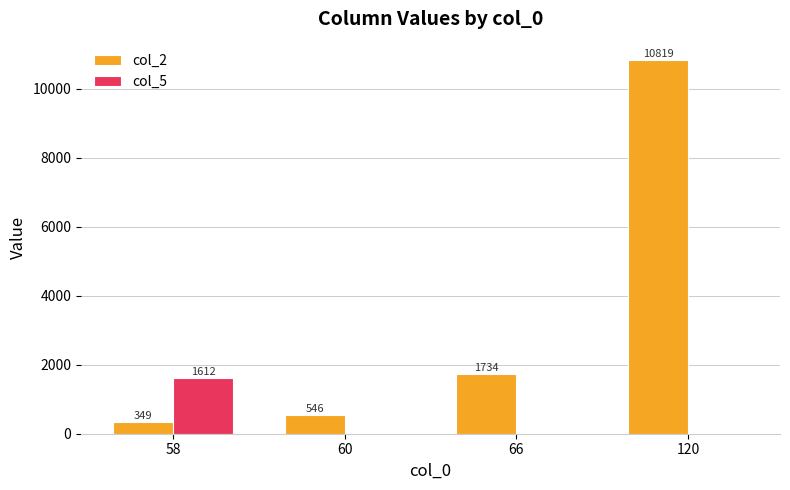

How many groups of bars are there?

4